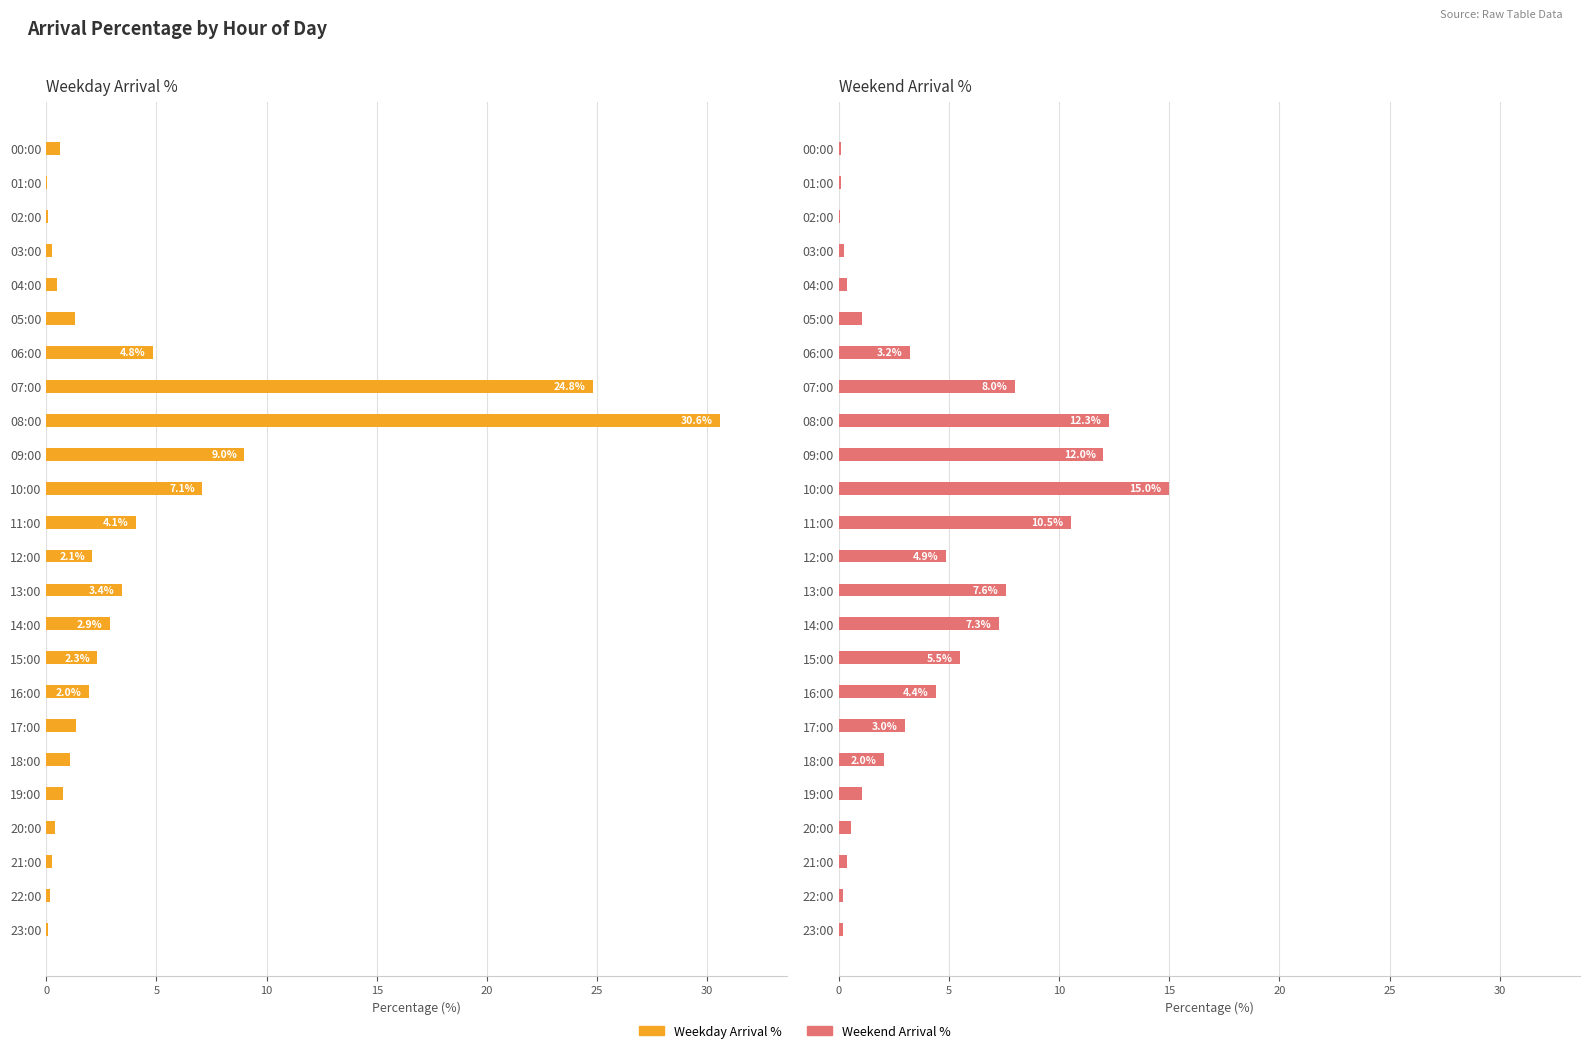

How many data points in Weekend Arrival % are above 2?

13